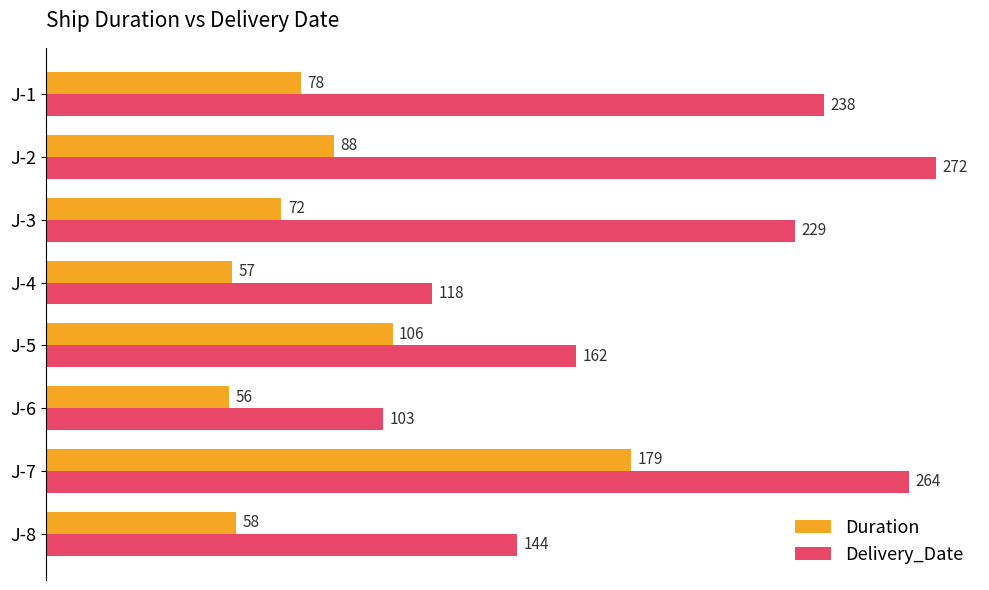

What is the total value across all series at J-7?

443